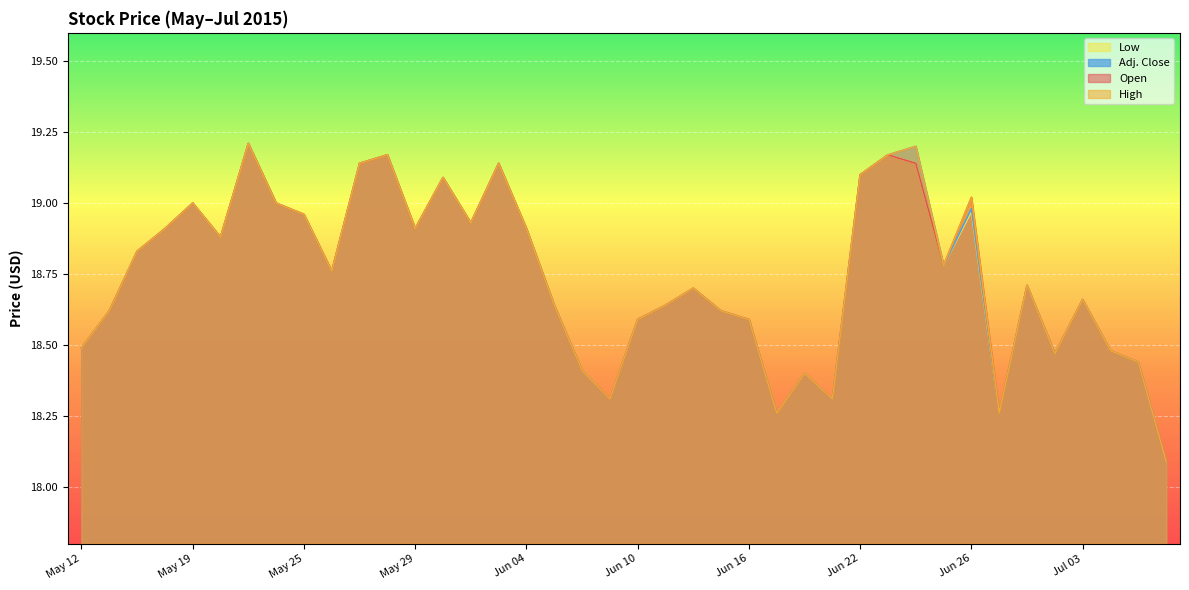

Which category has the lowest value in the High series?

Jul 08